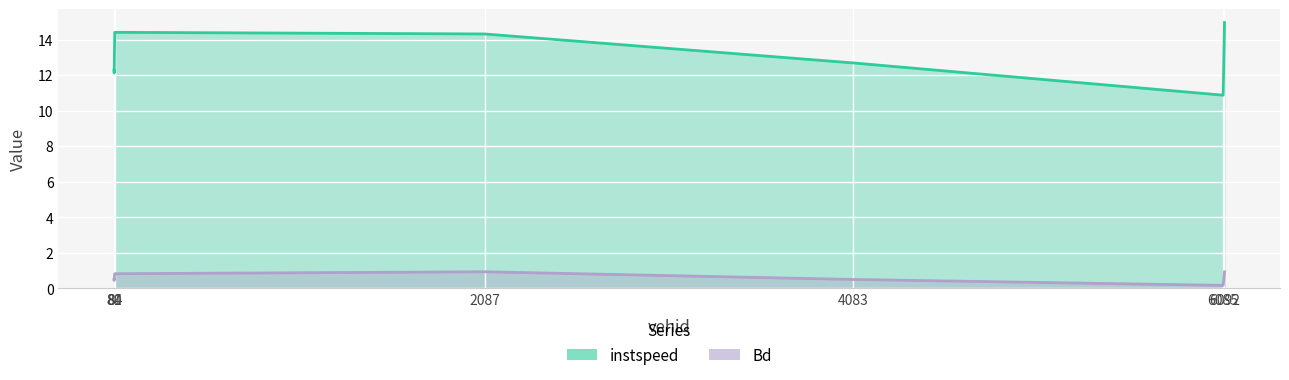

List the series in order of their peak value, highest first.

instspeed, Bd